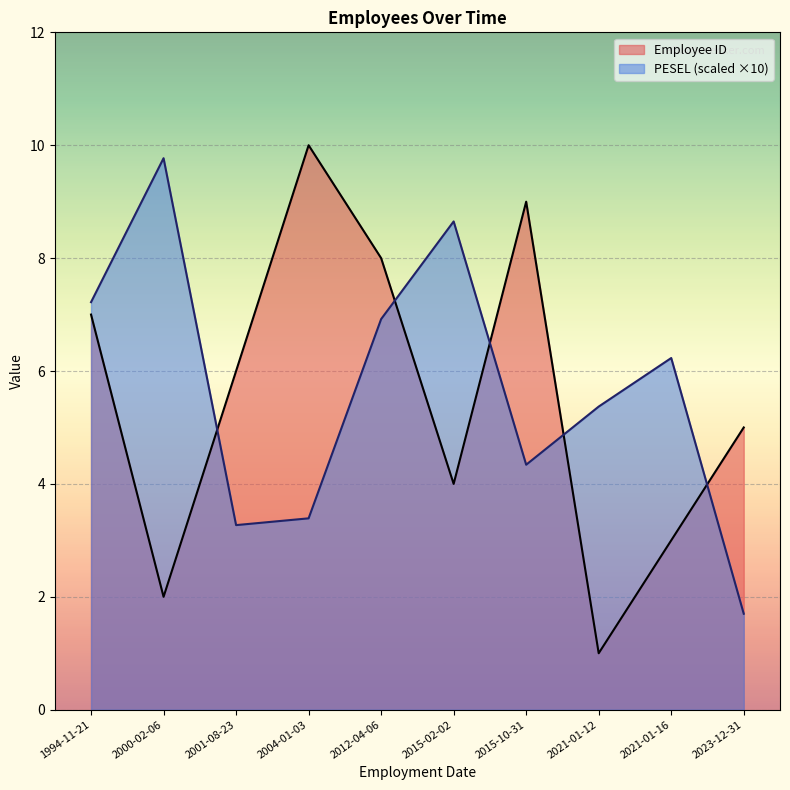

Which series ends up on top after the final intersection of Employee ID and PESEL (scaled ×10)?

Employee ID